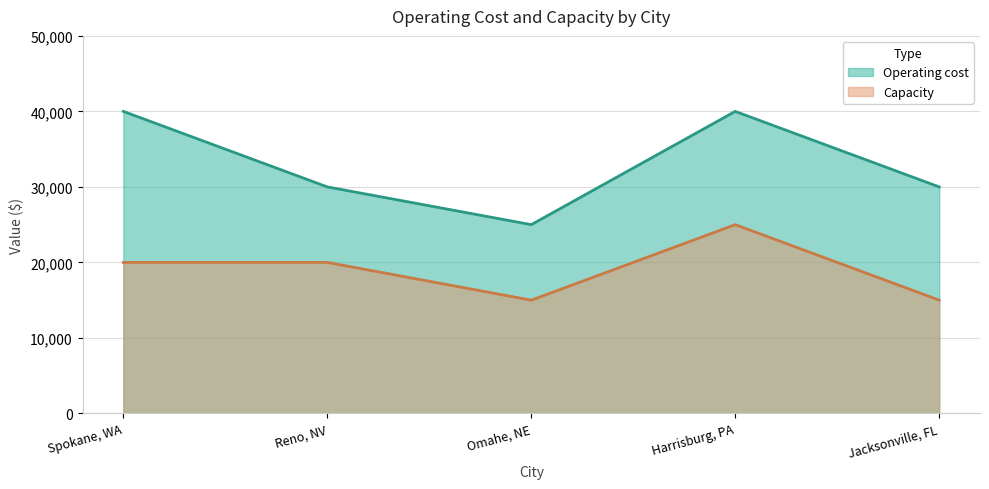

Where is Capacity nearest to the value 20000?

Spokane, WA